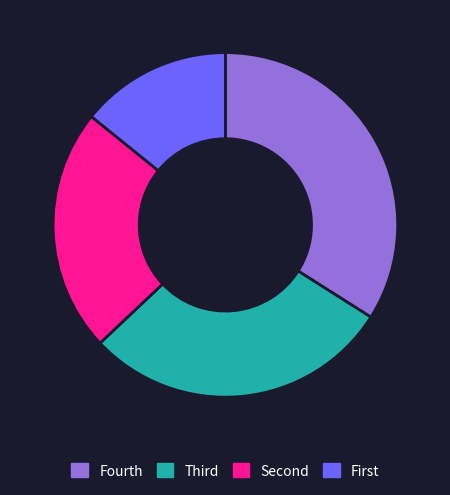

The Fourth slice represents 34% of the pie. True or false?

True